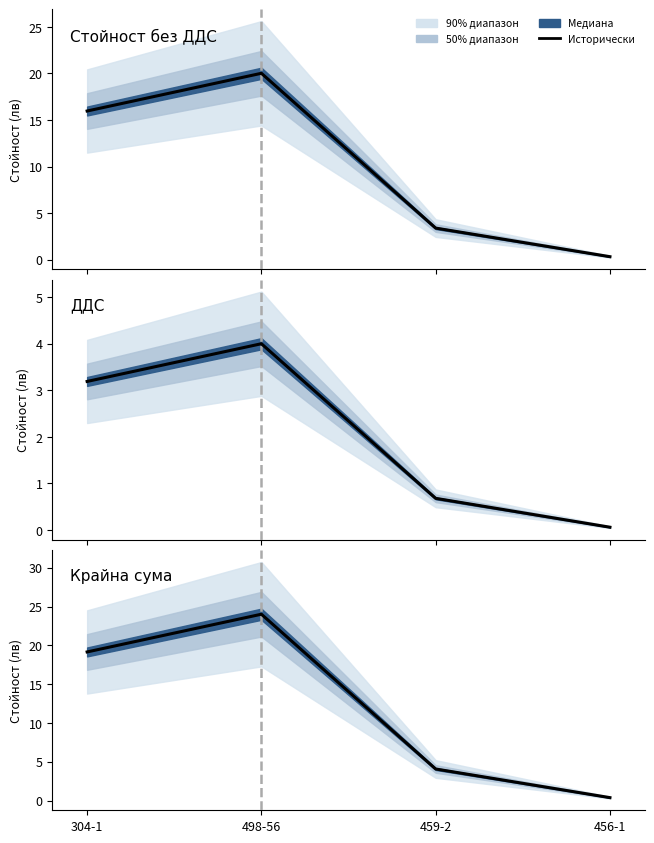

Which label corresponds to the smallest value in the chart?

456-1